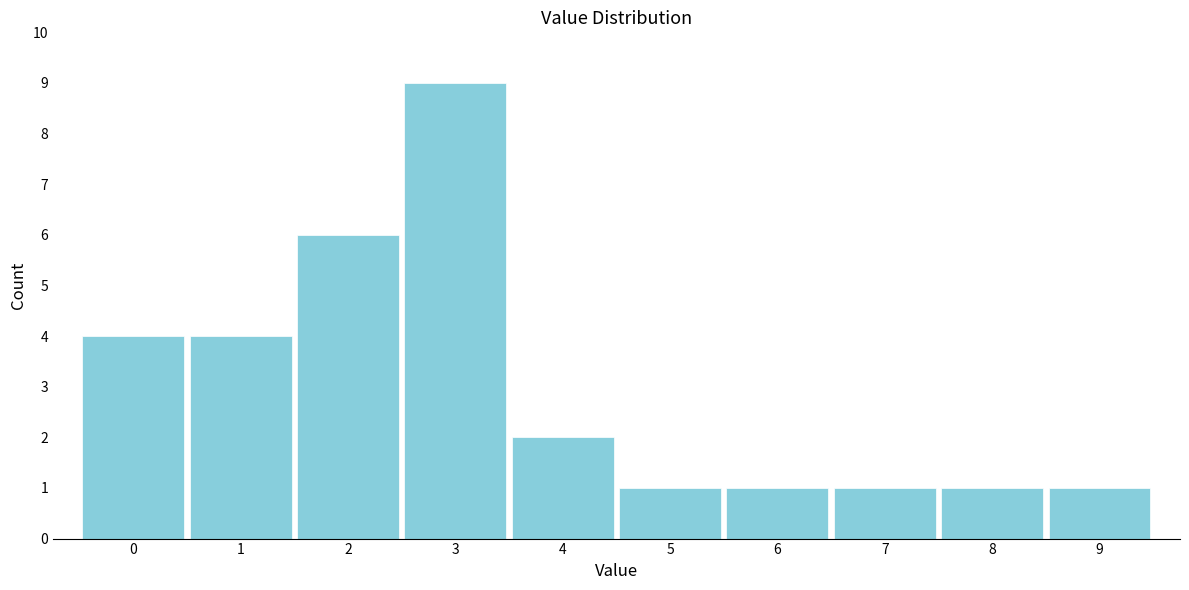

Reading left to right, transcribe this chart: for each bar, give the range it covers on the x-axis and its height. The values are not printed on the chart, so give them approximately, as read against the axis.

-0.5 to 0.5: 4
0.5 to 1.5: 4
1.5 to 2.5: 6
2.5 to 3.5: 9
3.5 to 4.5: 2
4.5 to 5.5: 1
5.5 to 6.5: 1
6.5 to 7.5: 1
7.5 to 8.5: 1
8.5 to 9.5: 1